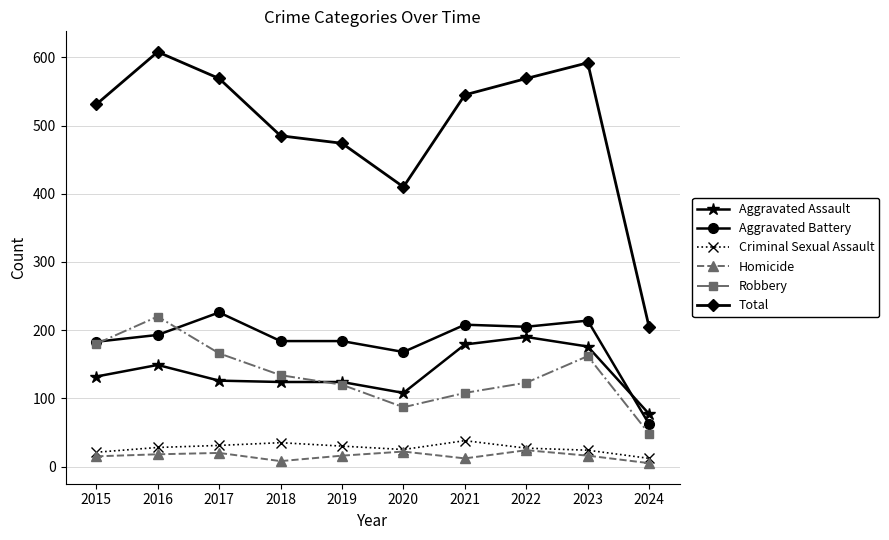

At which category does the chart reach its peak across all series?

2016